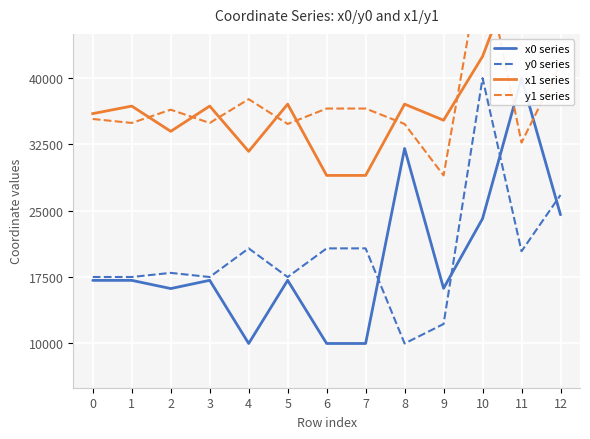

The y0 series series shows 10000.0 at 8. True or false?

True